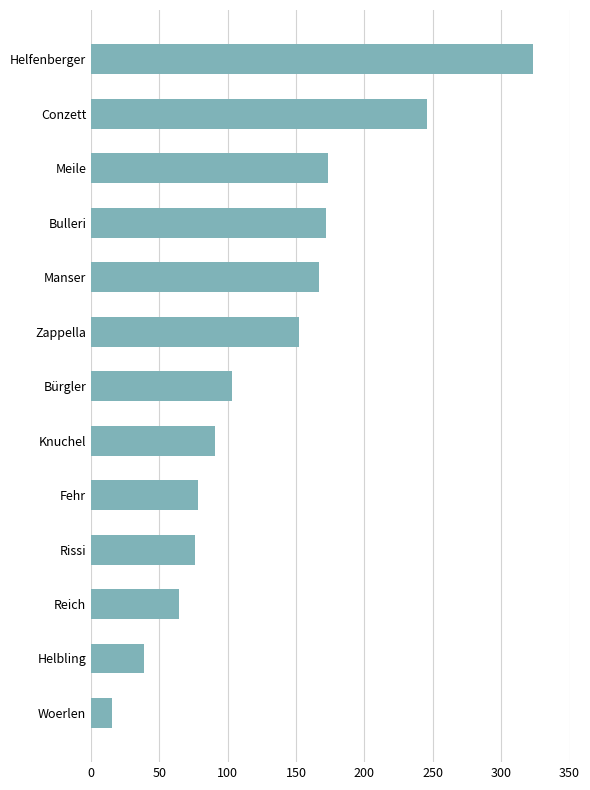

True or false: the data shows 172 at Bulleri.

True